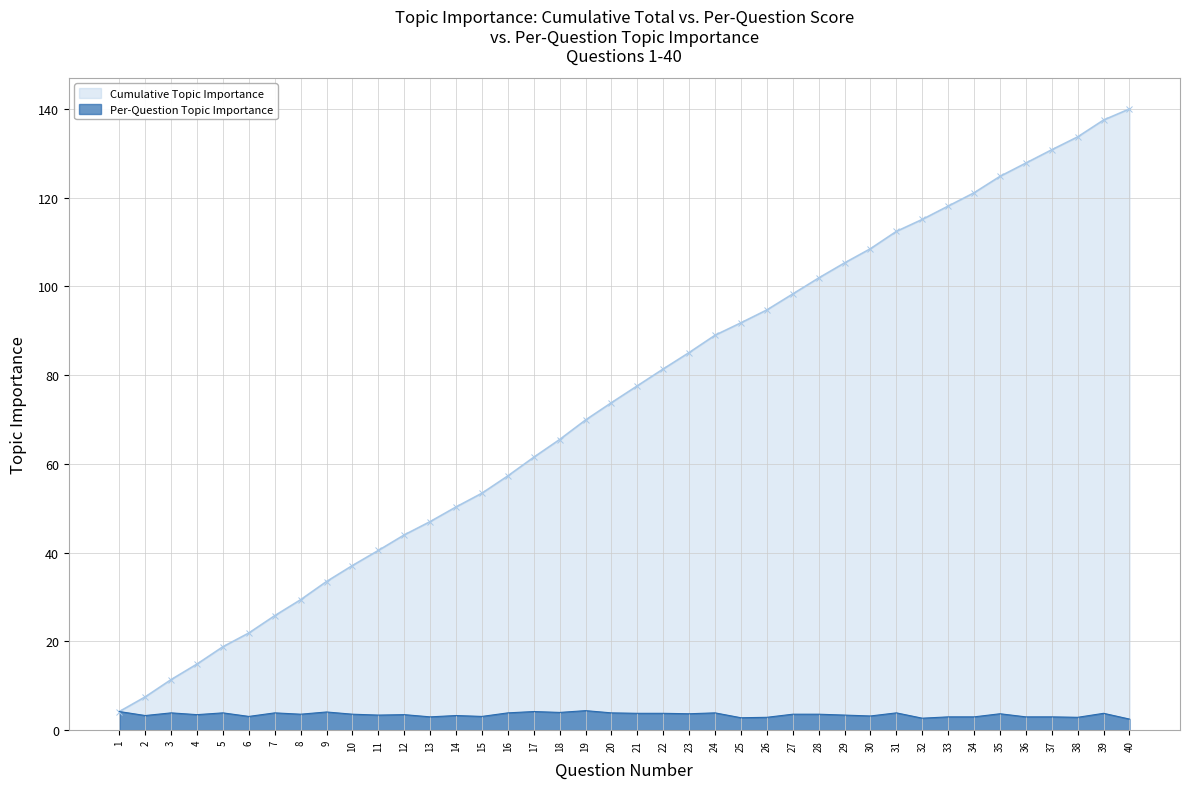

What is the minimum value shown in the chart?

2.5